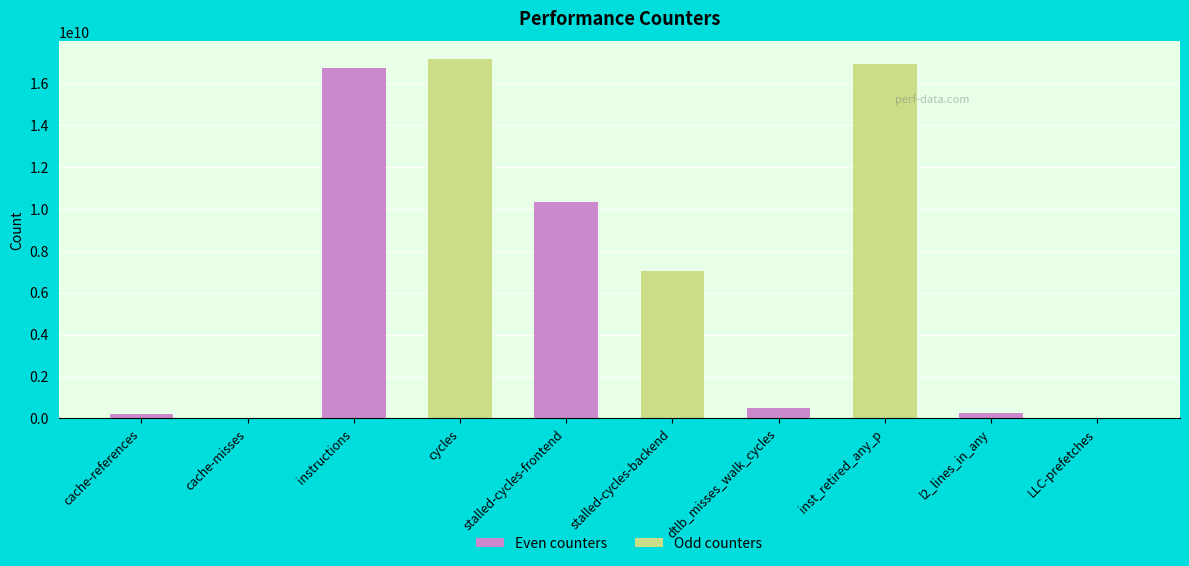

What is the change in value from stalled-cycles-frontend to stalled-cycles-backend?

-3285631193